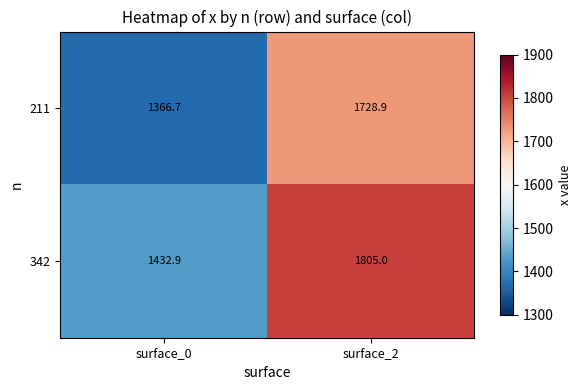

What value does the 211 series have at surface_0?

1366.7